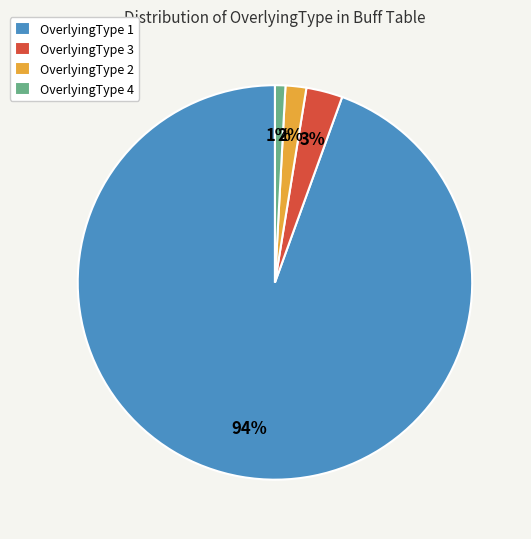

Combined, do OverlyingType 1 and OverlyingType 3 account for over 50%?

Yes